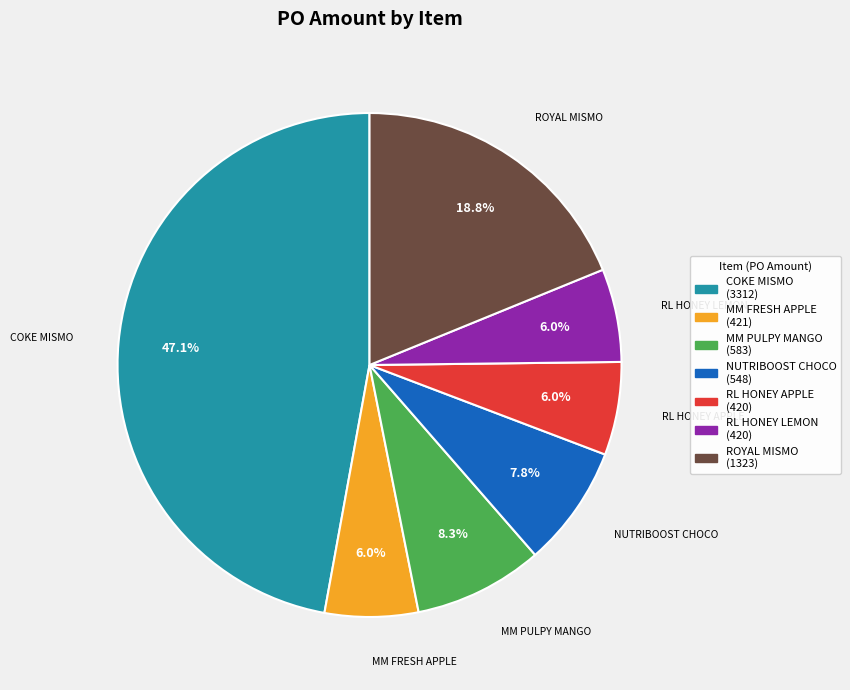

Is there any slice that represents more than half of the pie?

No